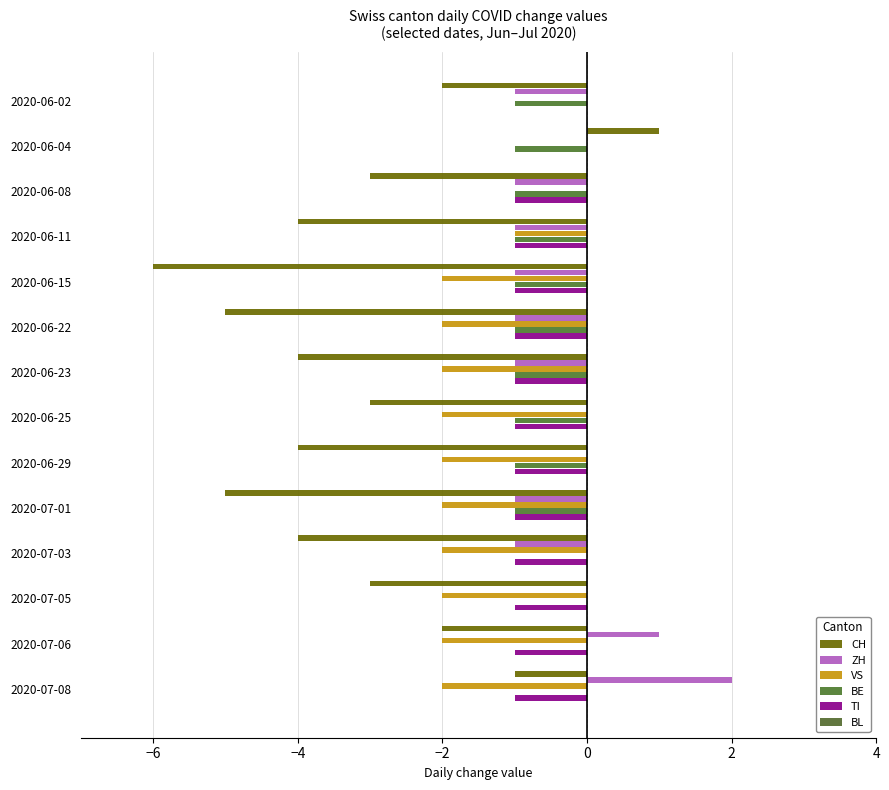

Reading left to right, what are all the values shown in this chart?

CH: -2.0	1.0	-3.0	-4.0	-6.0	-5.0	-4.0	-3.0	-4.0	-5.0	-4.0	-3.0	-2.0	-1.0
ZH: -1.0	0.0	-1.0	-1.0	-1.0	-1.0	-1.0	0.0	0.0	-1.0	-1.0	0.0	1.0	2.0
VS: 0.0	0.0	0.0	-1.0	-2.0	-2.0	-2.0	-2.0	-2.0	-2.0	-2.0	-2.0	-2.0	-2.0
BE: -1.0	-1.0	-1.0	-1.0	-1.0	-1.0	-1.0	-1.0	-1.0	-1.0	0.0	0.0	0.0	0.0
TI: 0.0	0.0	-1.0	-1.0	-1.0	-1.0	-1.0	-1.0	-1.0	-1.0	-1.0	-1.0	-1.0	-1.0
BL: 0.1	0.1	0.1	0.1	0.1	0.1	0.1	0.1	0.1	0.1	0.1	0.1	0.1	0.1